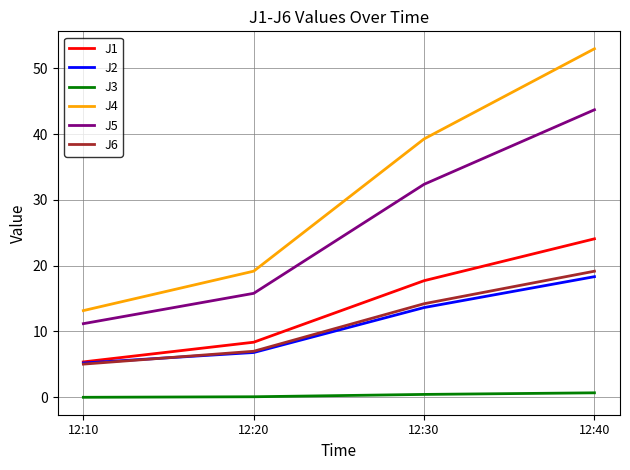

Which series changed the most between 12:10 and 12:20?

J4